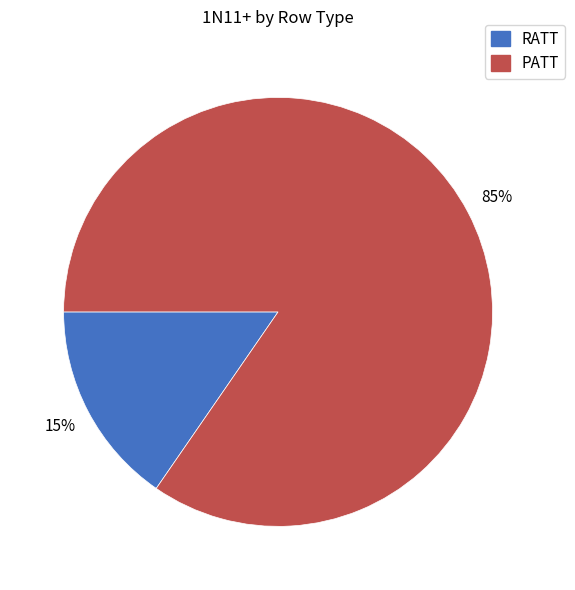

How many slices are in this pie chart?

2